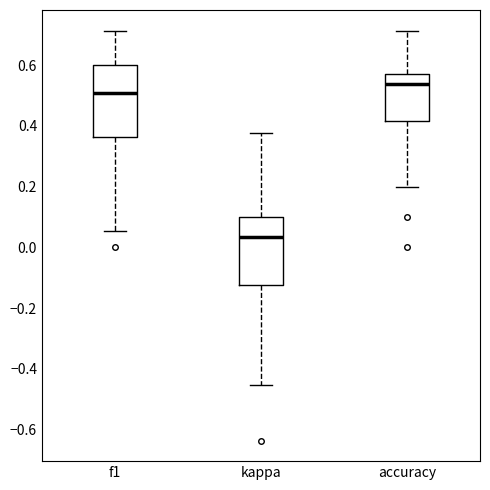

Which box has the lowest median line?

kappa